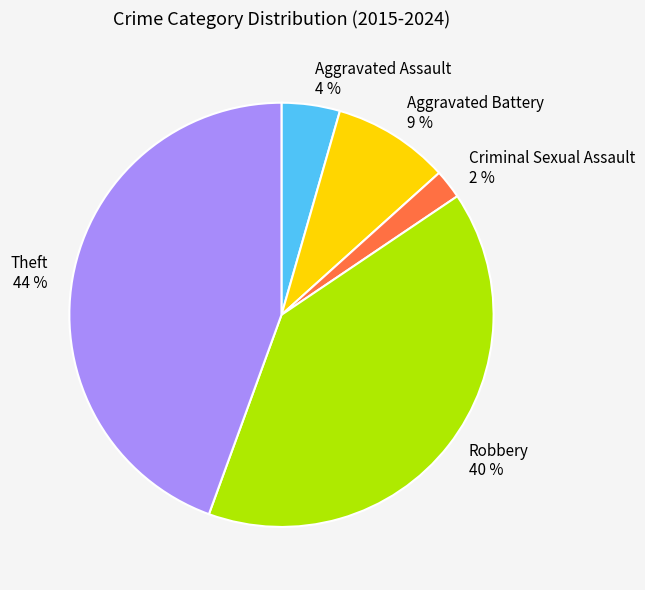

How many segments does this pie chart have?

5